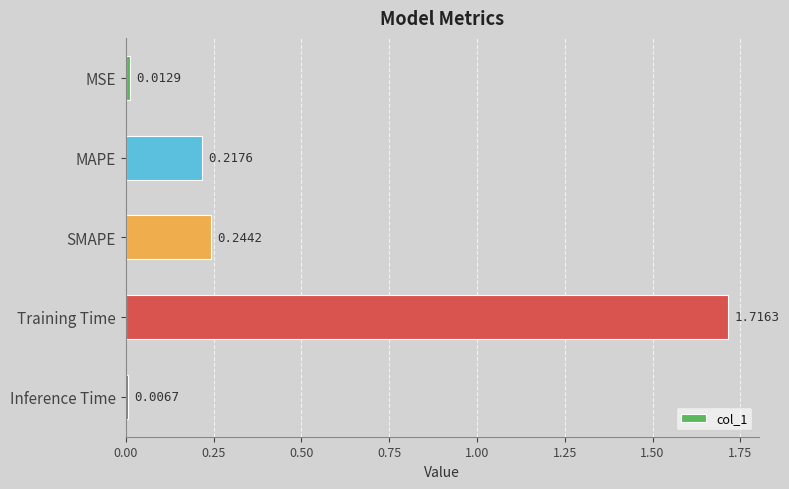

Which category has the lowest value across all series?

Inference Time